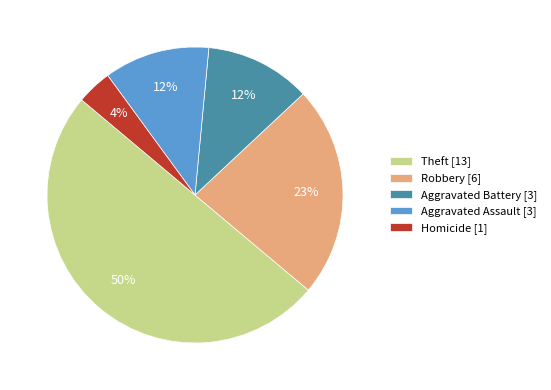

Combined, do Aggravated Assault [3] and Homicide [1] account for over 50%?

No